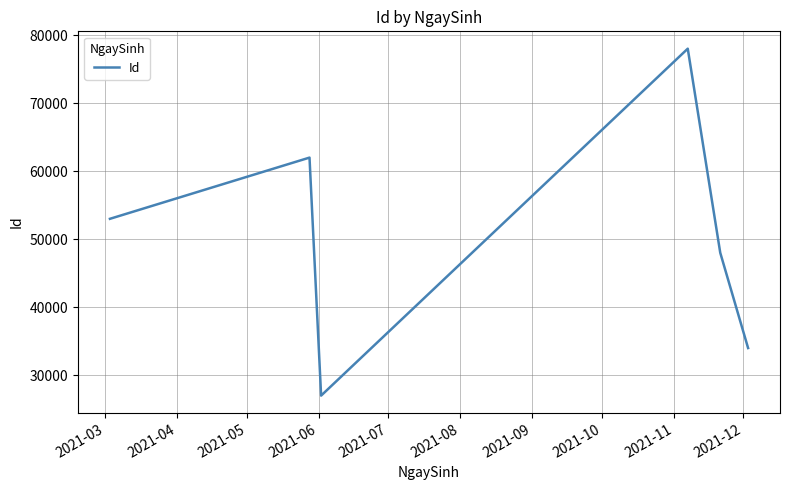

True or false: there are more than 2 points higher than both neighbors.

False